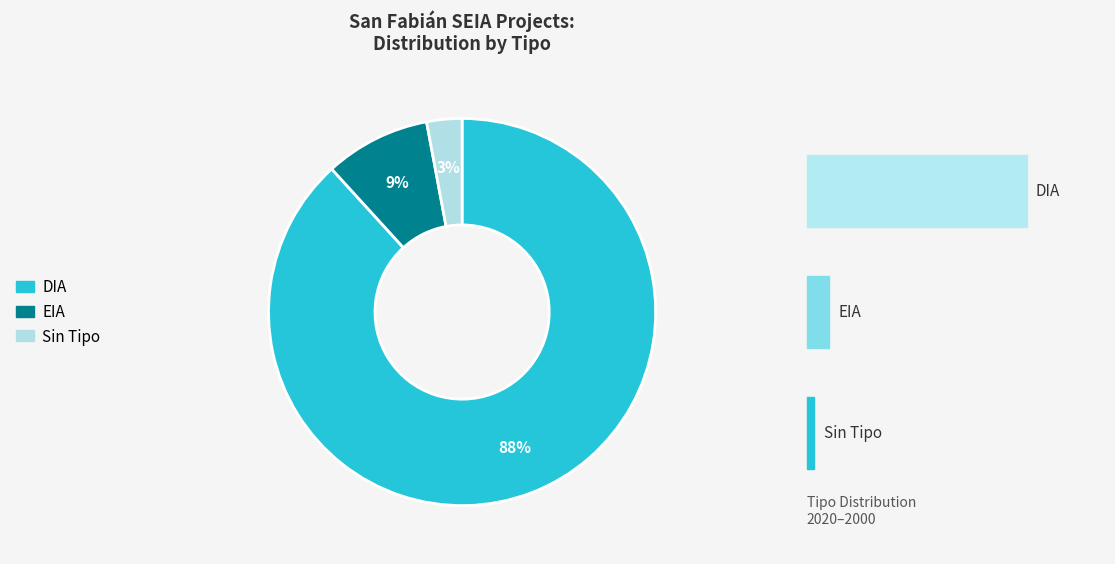

What is the largest slice in the pie chart?

DIA